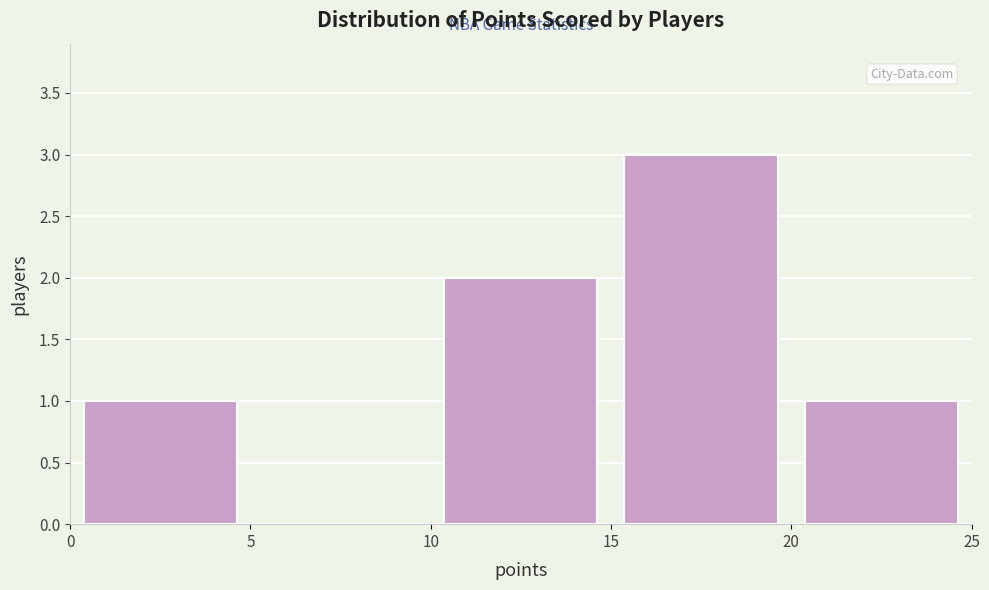

What is the height of the bar covering 0 to 5 on the x-axis? The values are not printed on the chart, so give them approximately, as read against the axis.

1